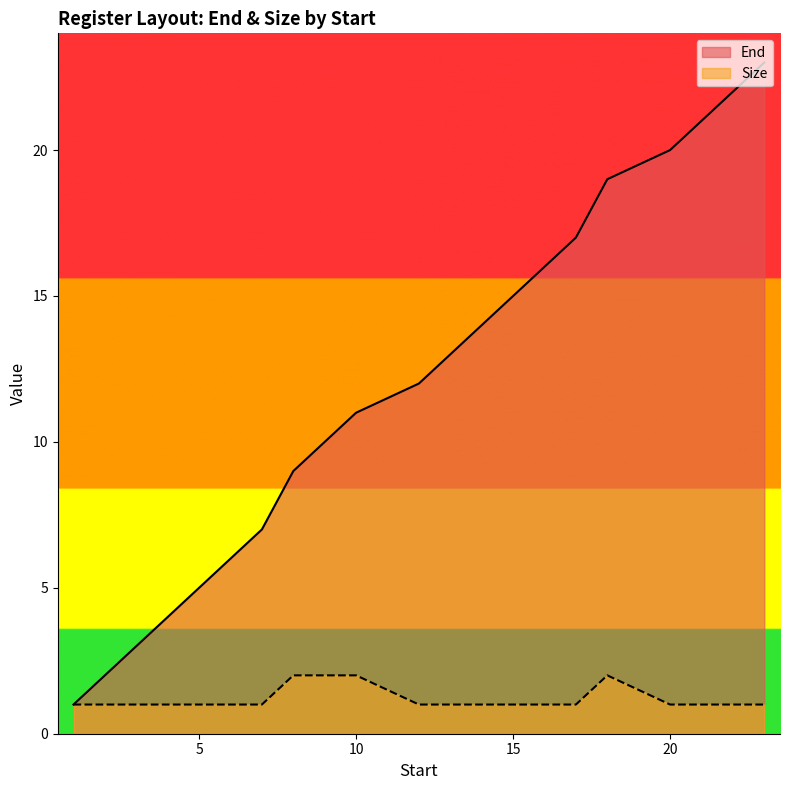

Which series has the largest total across all categories?

End